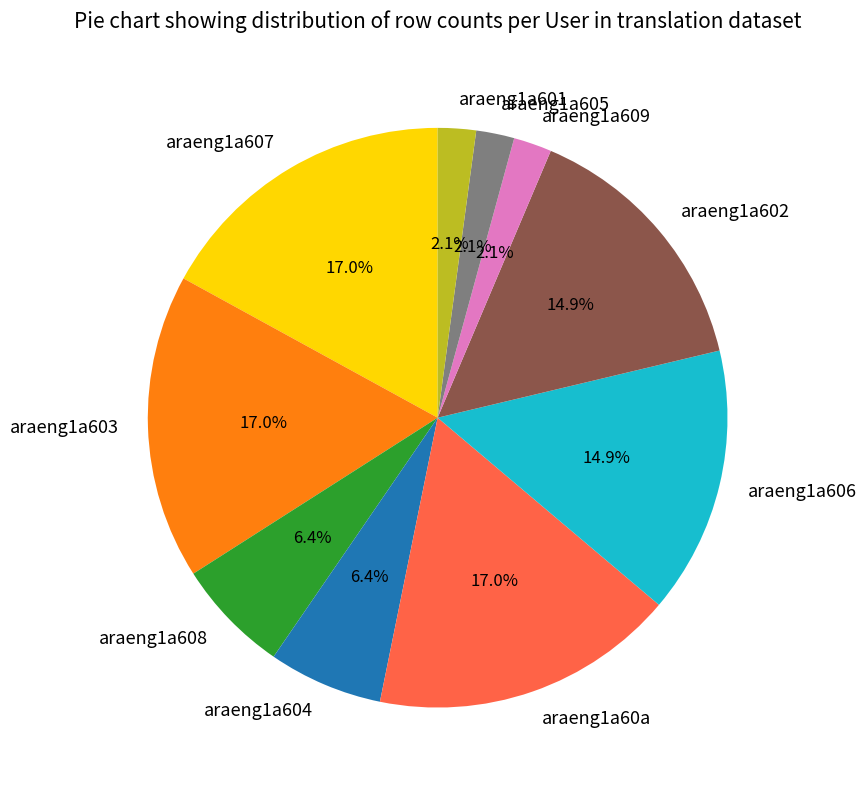

What portion of the pie excludes araeng1a601?

97.9%